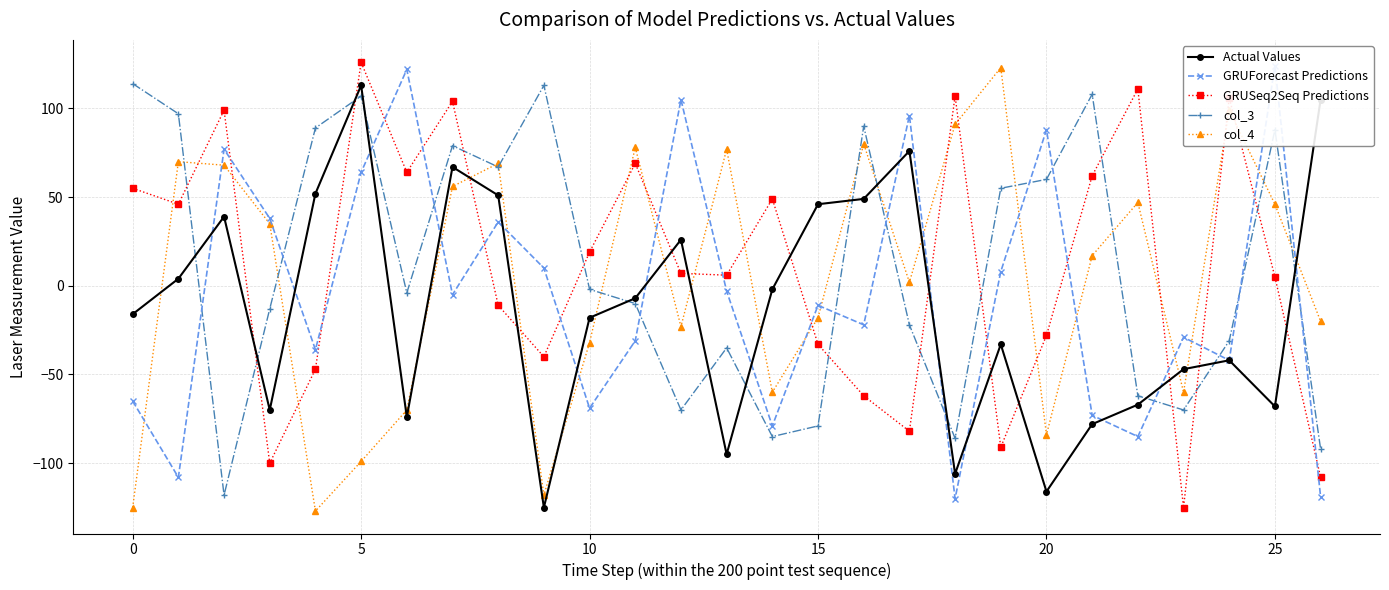

Which series has the largest range (max minus min)?

GRUSeq2Seq Predictions